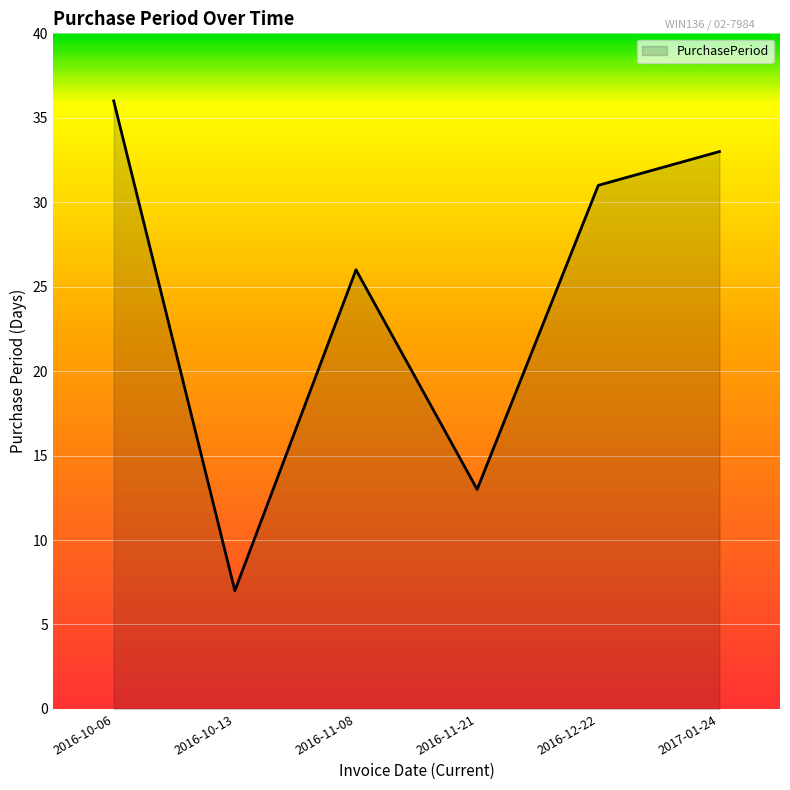

What is the greatest value displayed?

36